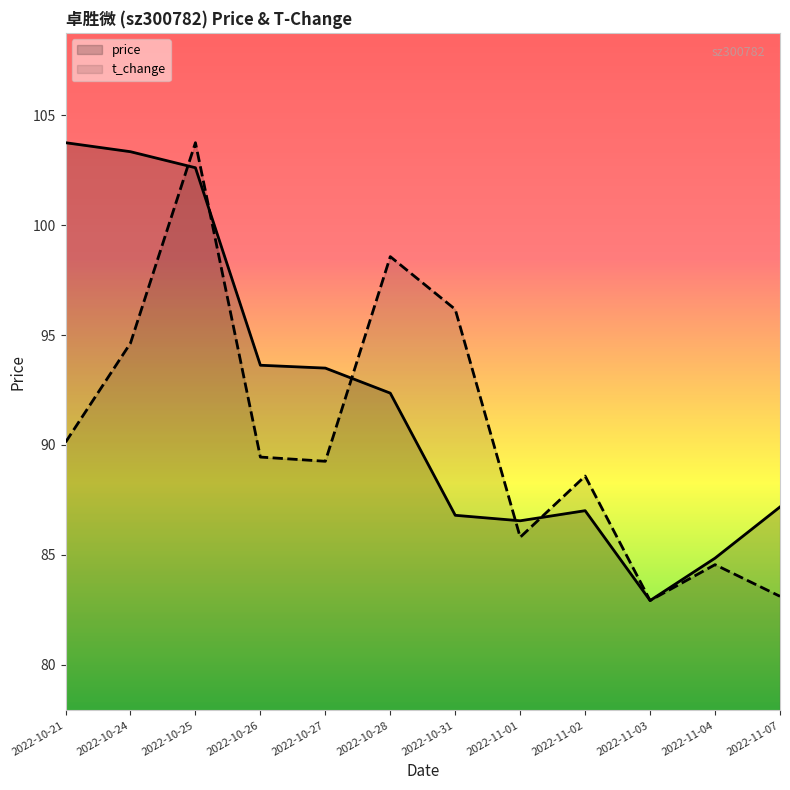

Reading left to right, transcribe all the data shown in this chart.

price: 2022-10-21=103.8	2022-10-24=103.3	2022-10-25=102.6	2022-10-26=93.6	2022-10-27=93.5	2022-10-28=92.4	2022-10-31=86.8	2022-11-01=86.5	2022-11-02=87.0	2022-11-03=82.9	2022-11-04=84.8	2022-11-07=87.2
t_change: 2022-10-21=90.1	2022-10-24=94.6	2022-10-25=103.8	2022-10-26=89.5	2022-10-27=89.3	2022-10-28=98.6	2022-10-31=96.2	2022-11-01=85.8	2022-11-02=88.6	2022-11-03=82.9	2022-11-04=84.6	2022-11-07=83.1